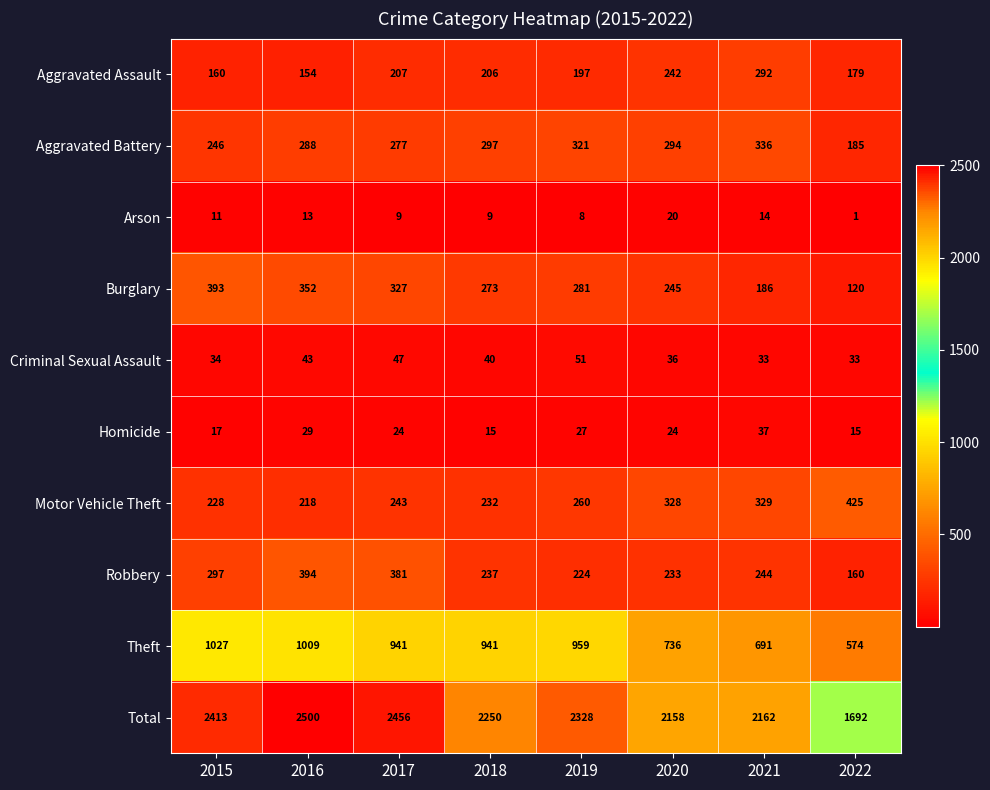

What is the average value of the Aggravated Assault series?

205